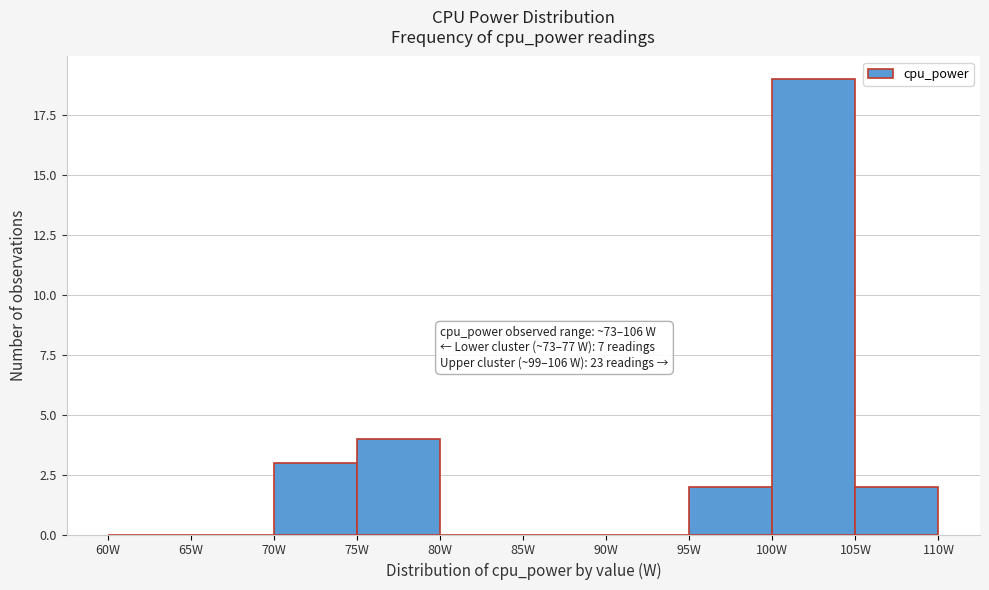

Over which range of the x-axis is the bar tallest?

100 to 105